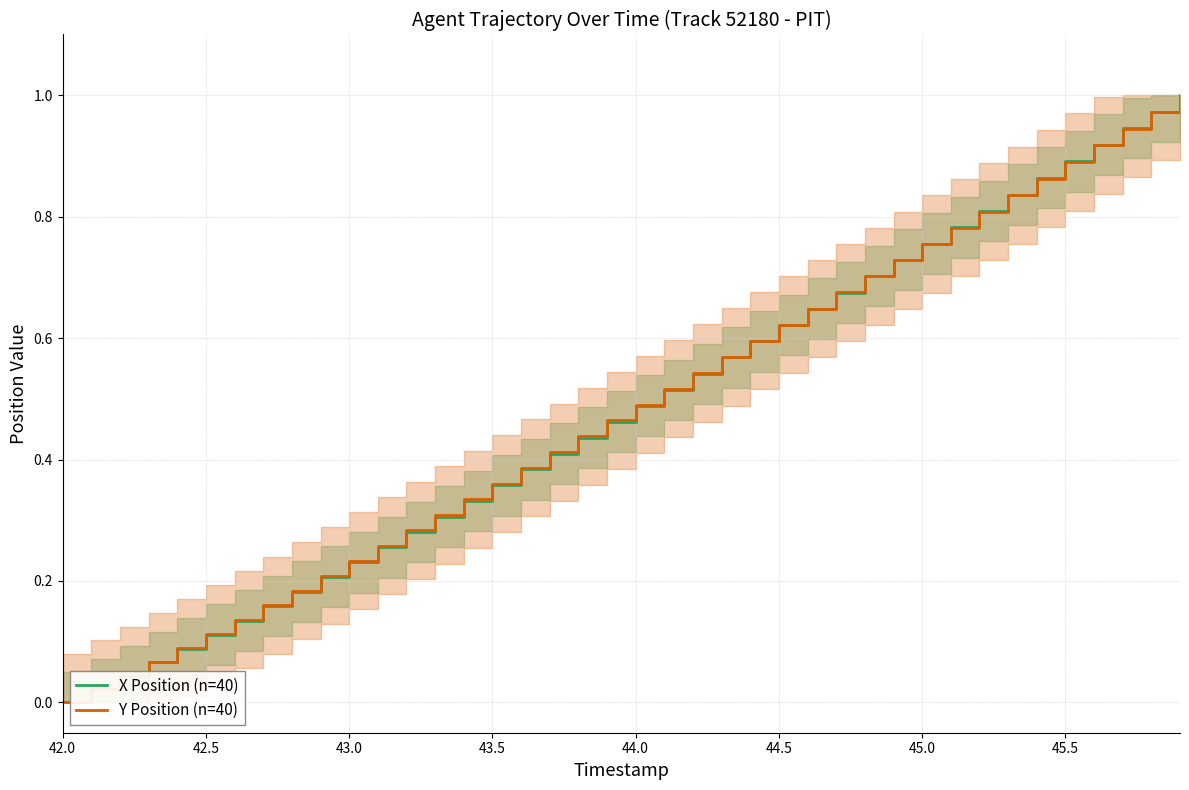

The X Position (n=40) series shows 1.5 at 45.5. True or false?

False